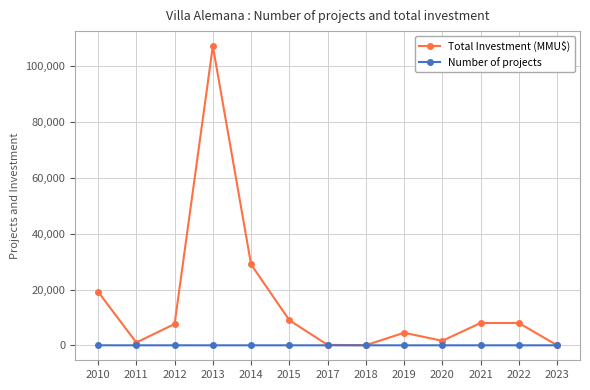

The Total Investment (MMU$) series shows 1618 at 2020. True or false?

True